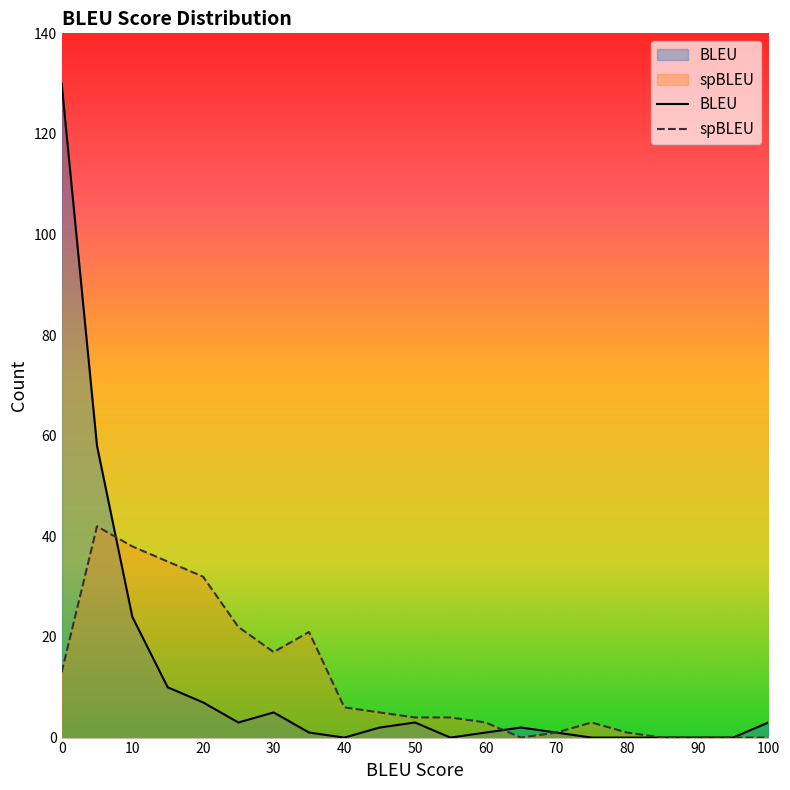

Is the value of spBLEU at 70 greater than the value of BLEU at 35?

No